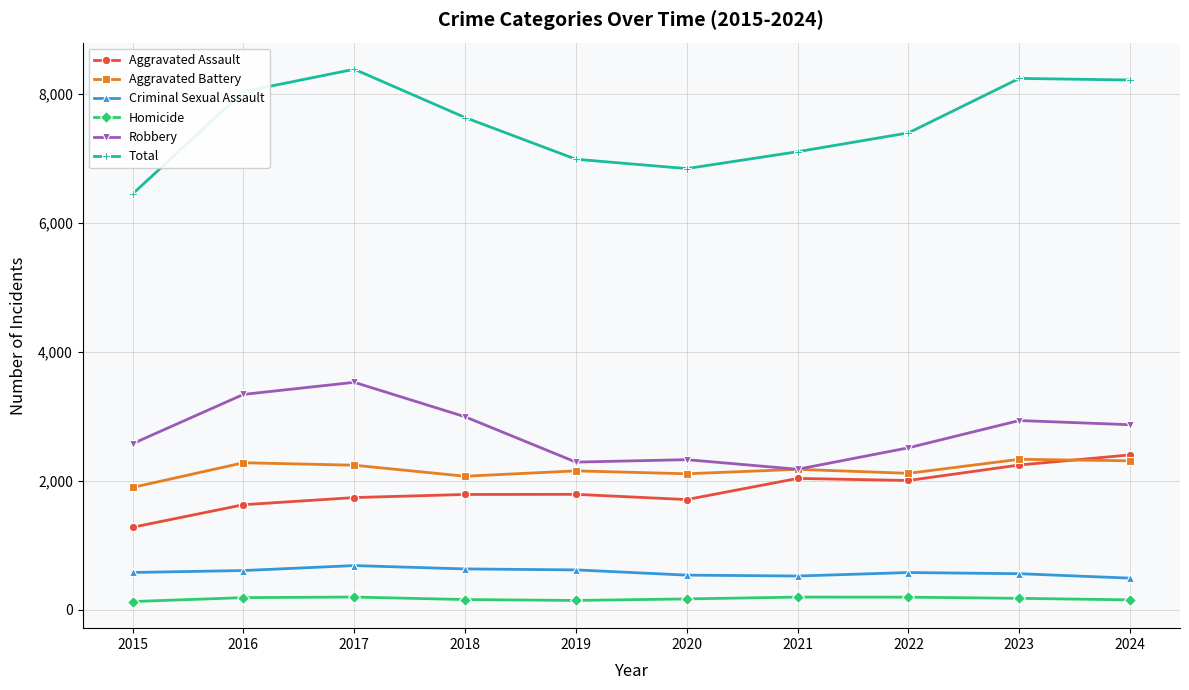

True or false: Homicide and Aggravated Assault intersect in this chart.

False